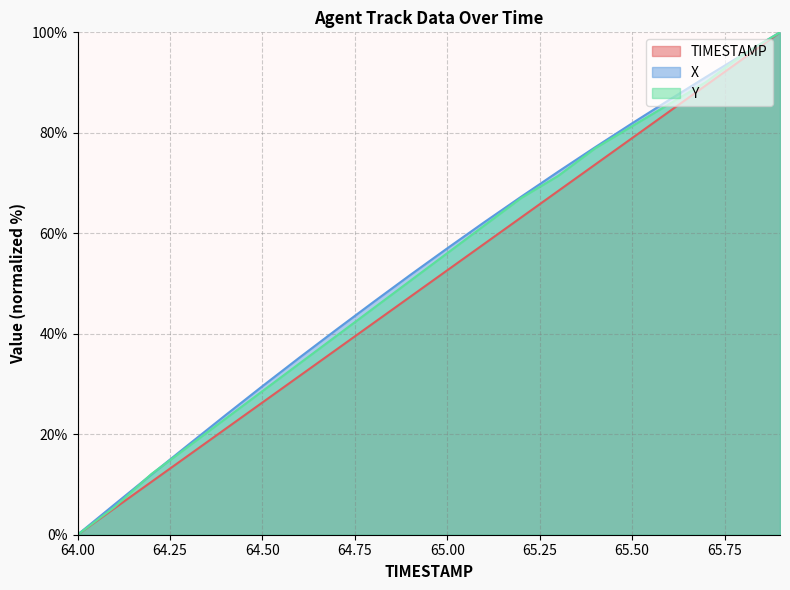

What is the difference between the second highest and second lowest values in the TIMESTAMP line series?

89.5